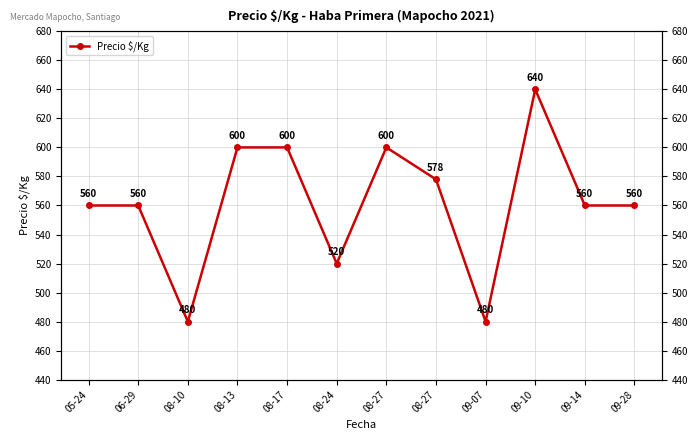

What is the average value?

562